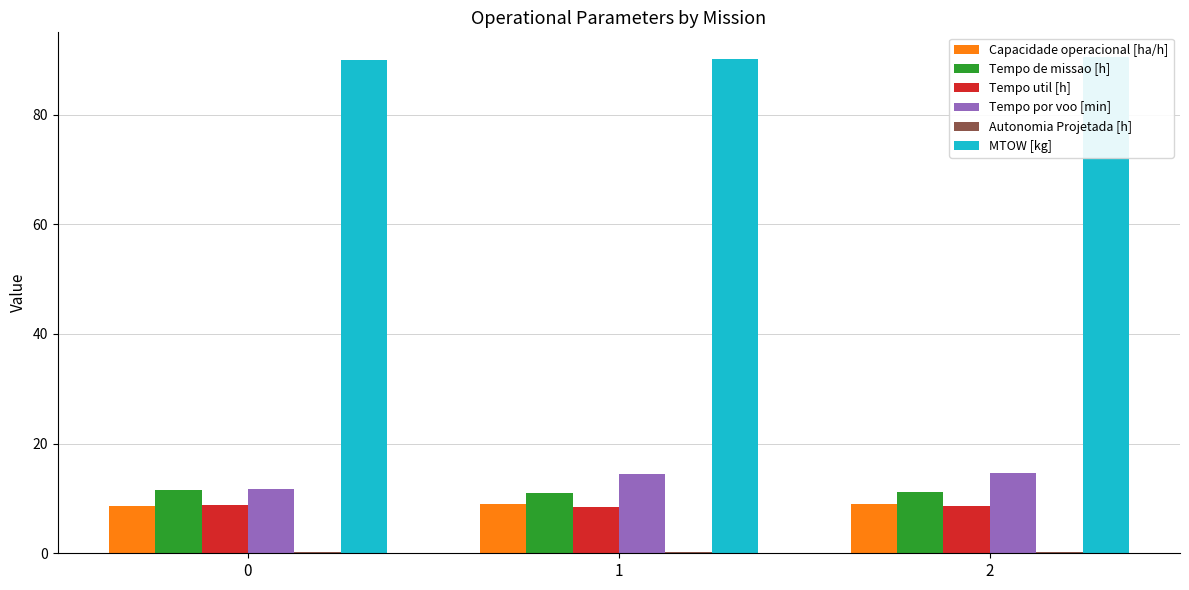

What is the value of the Tempo util [h] bar at the 3rd from the left?

8.5